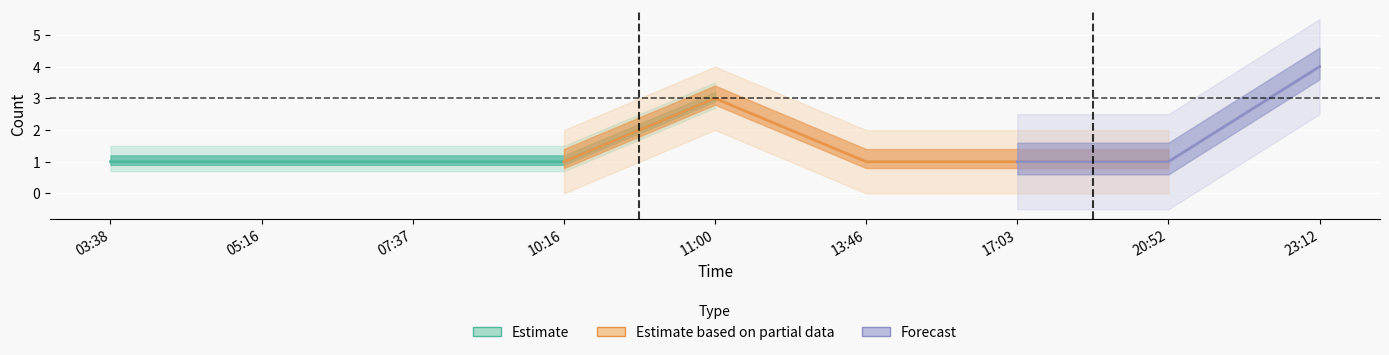

Which series has the largest total across all categories?

Estimate